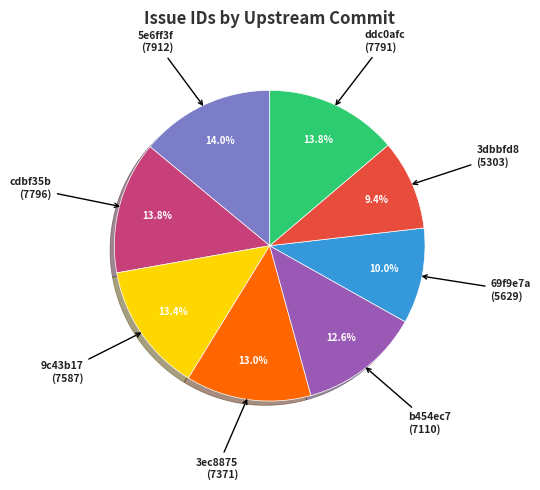

The cdbf35b slice represents 14% of the pie. True or false?

True